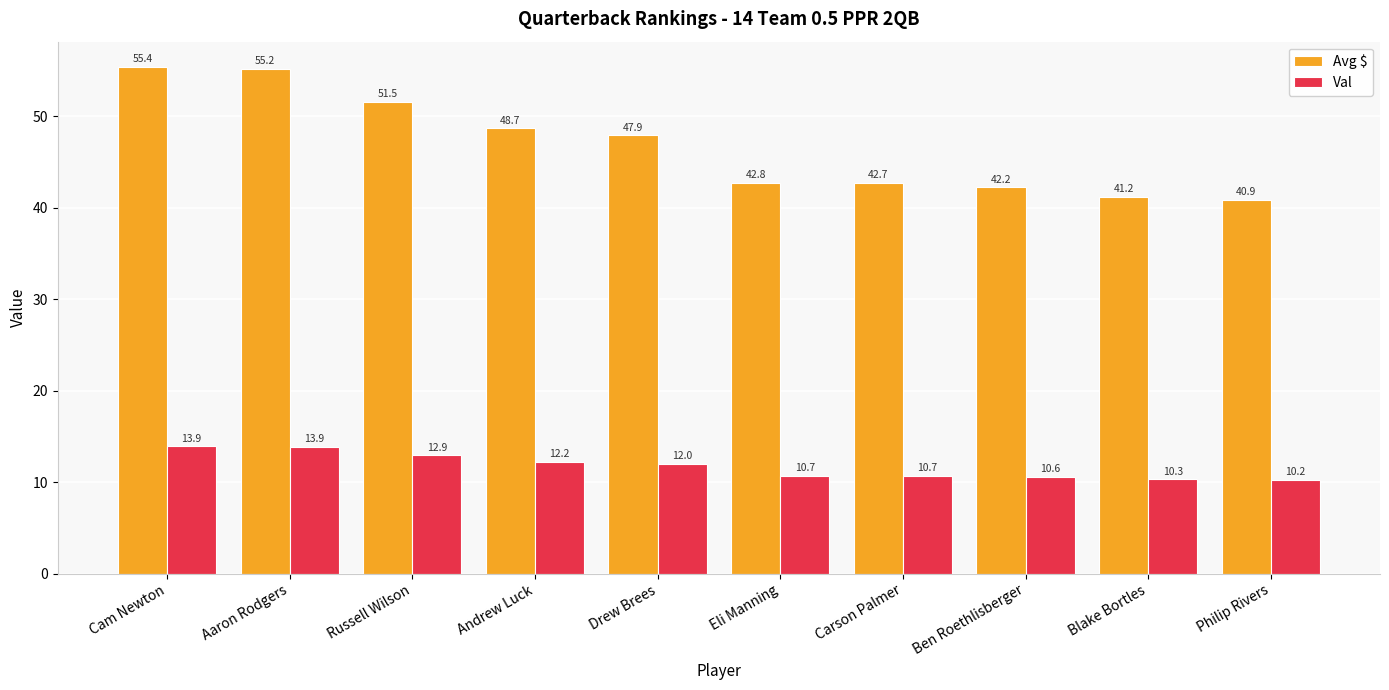

Read the Val value at Carson Palmer.

10.7